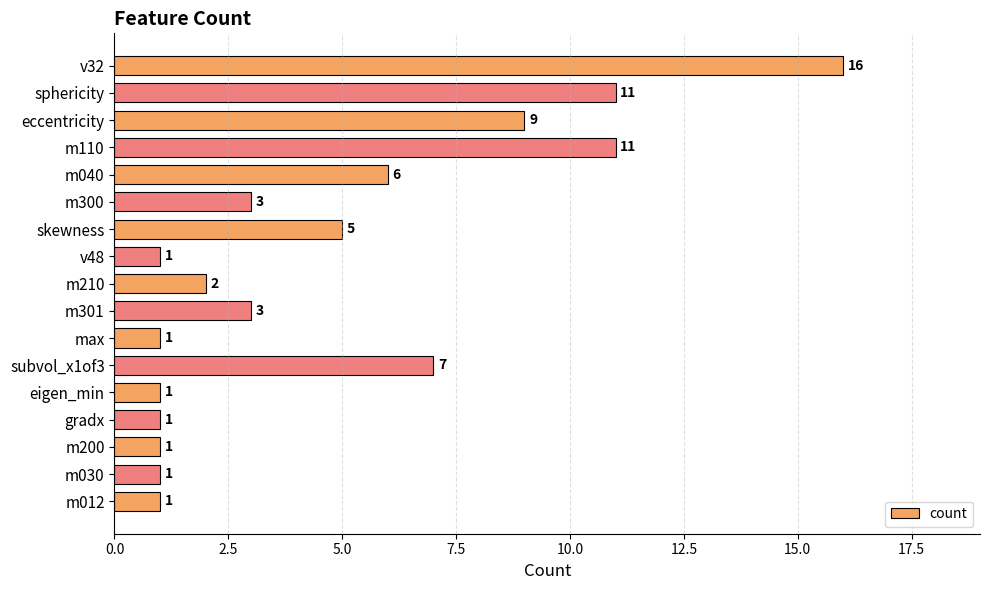

What is the difference between the maximum and minimum values?

15